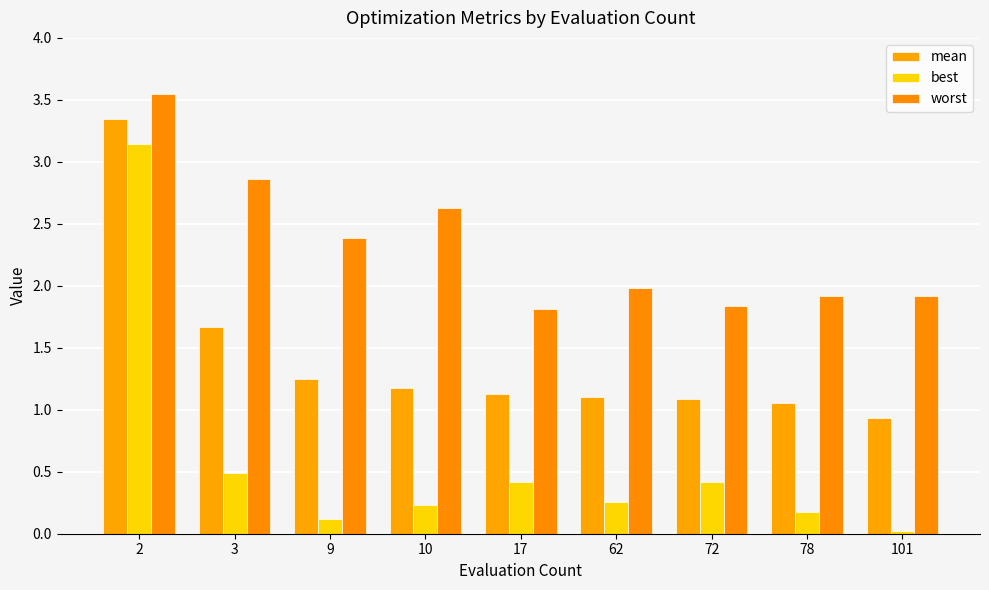

The value of worst at 10 is 4.7. True or false?

False